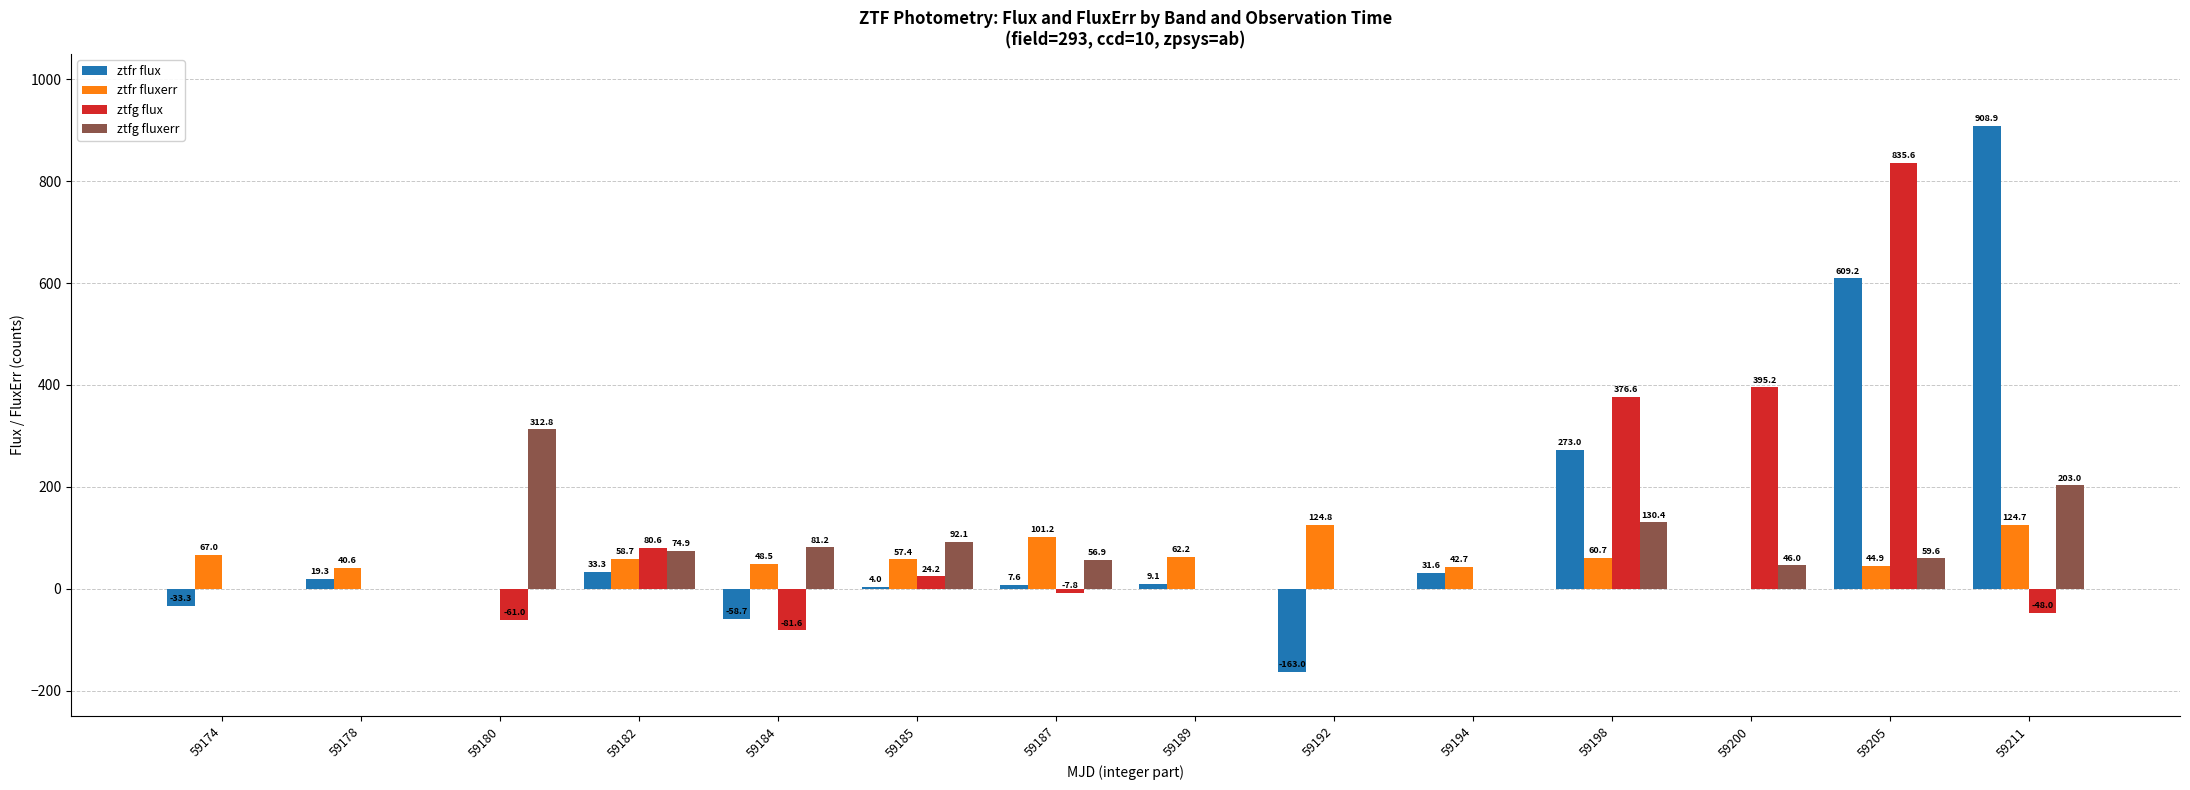

At which category is the sum across all series the highest?

59205